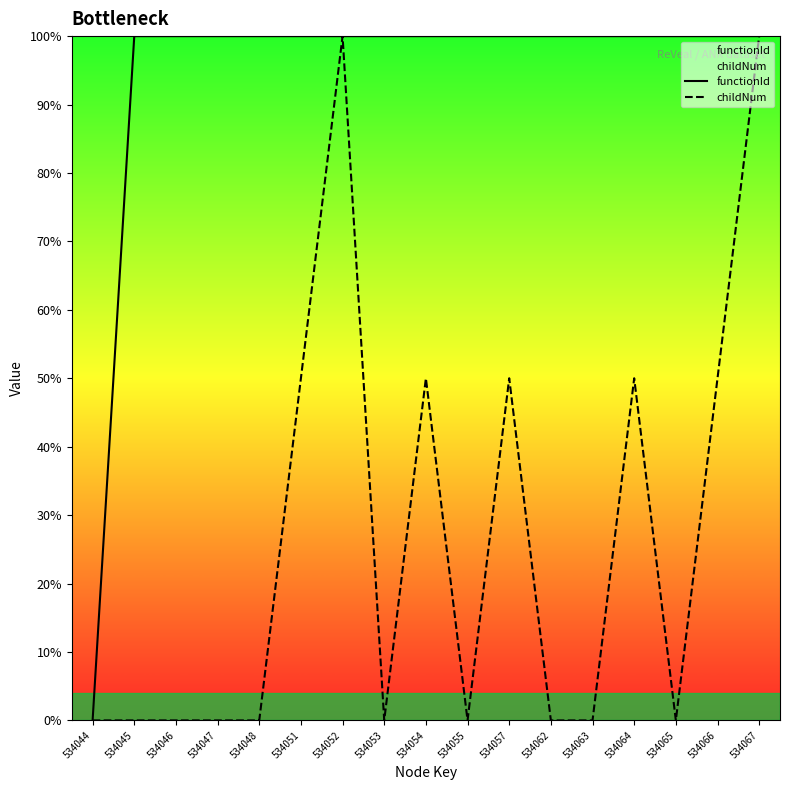

What is the value of the childNum point at the 16th from the left?

50